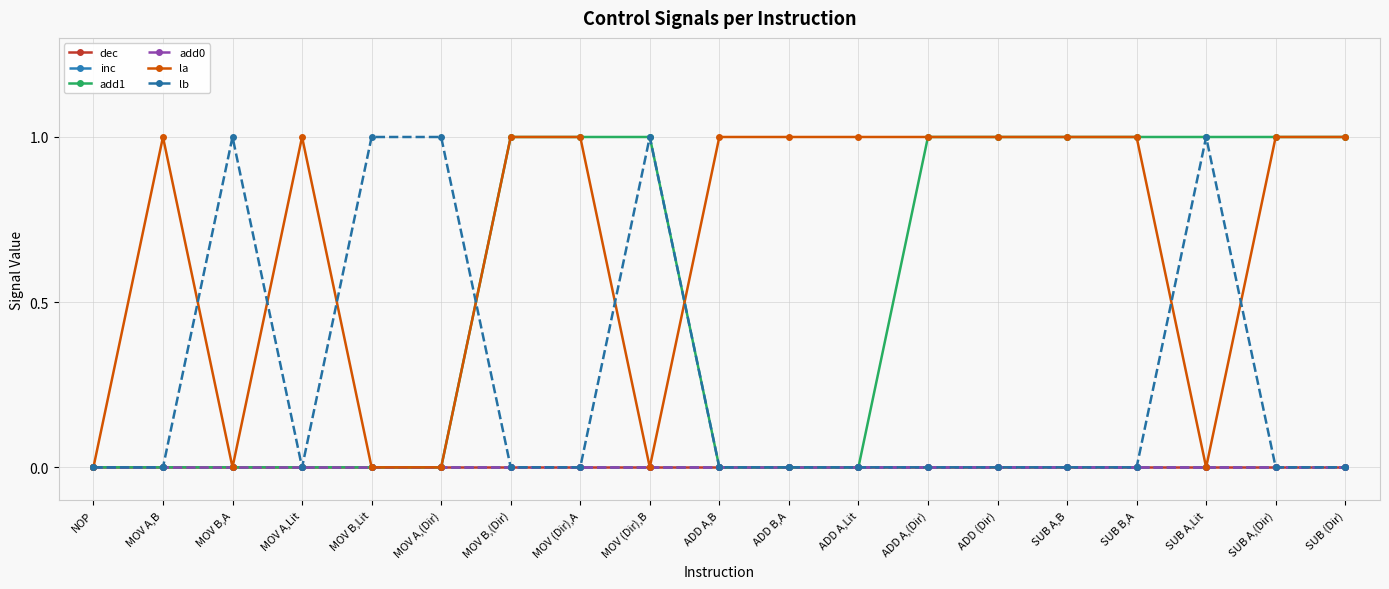

Reading left to right, extract all data points from this chart.

dec: 0	0	0	0	0	0	0	0	0	0	0	0	0	0	0	0	0	0	0
inc: 0	0	0	0	0	0	0	0	0	0	0	0	0	0	0	0	0	0	0
add1: 0	0	0	0	0	0	1	1	1	0	0	0	1	1	1	1	1	1	1
add0: 0	0	0	0	0	0	0	0	0	0	0	0	0	0	0	0	0	0	0
la: 0	1	0	1	0	0	1	1	0	1	1	1	1	1	1	1	0	1	1
lb: 0	0	1	0	1	1	0	0	1	0	0	0	0	0	0	0	1	0	0